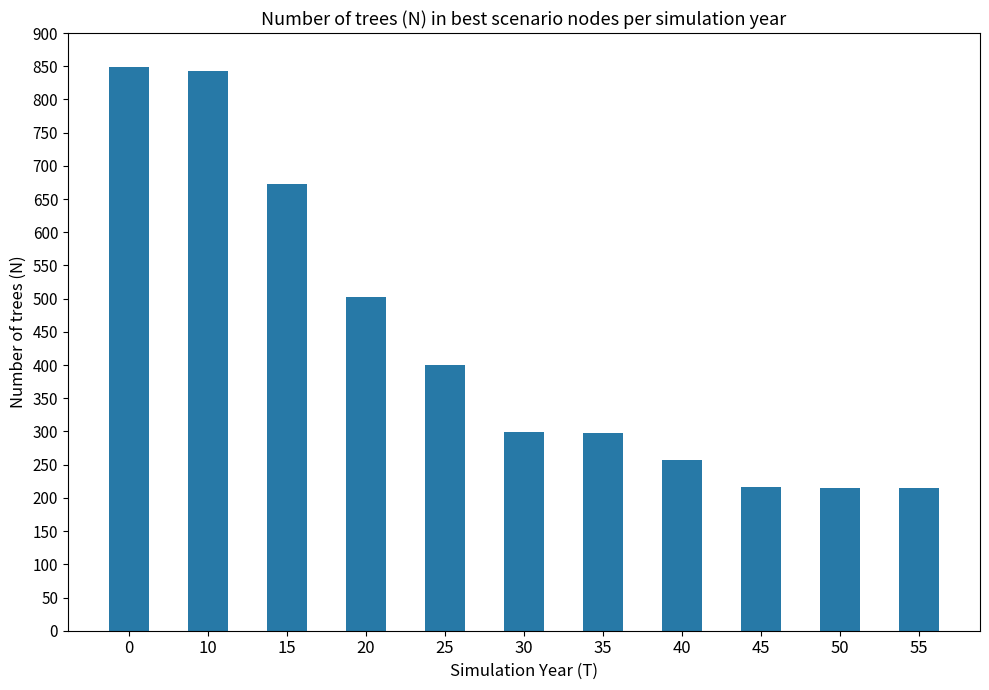

Is it true that the value at 45 is 216.2?

True